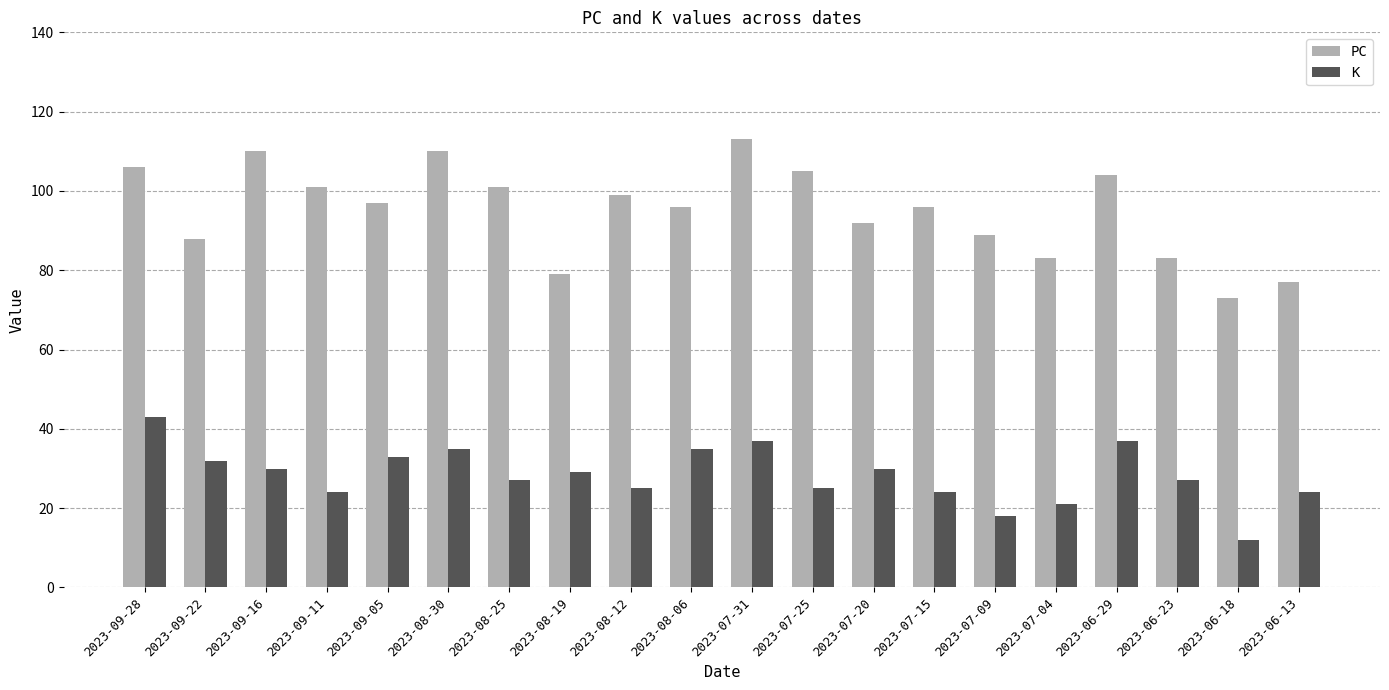

At which label does K first exceed 29?

2023-09-28